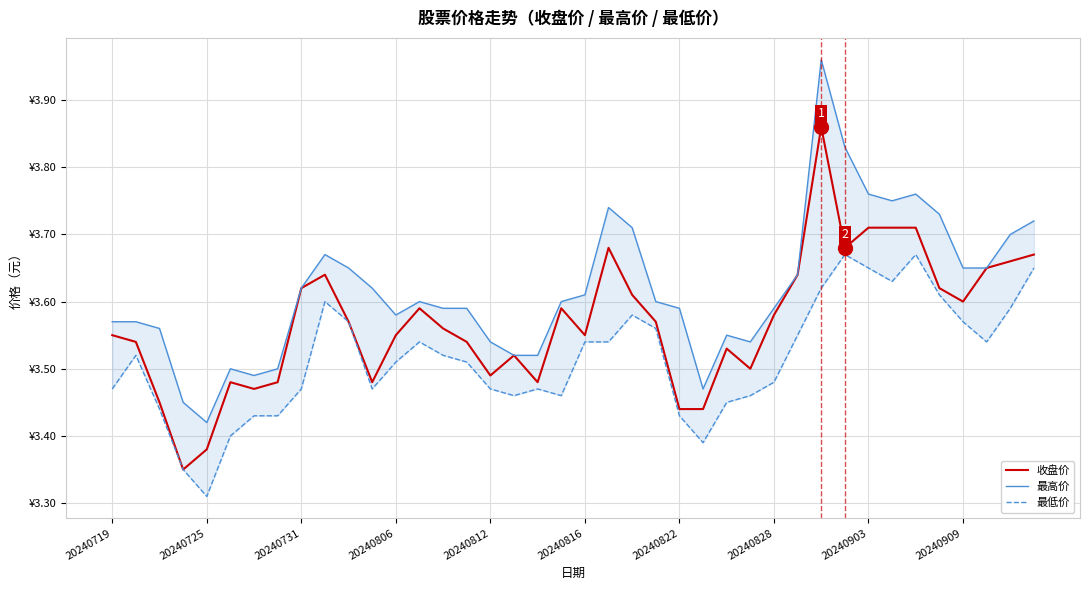

Does the chart have visible grid lines?

Yes